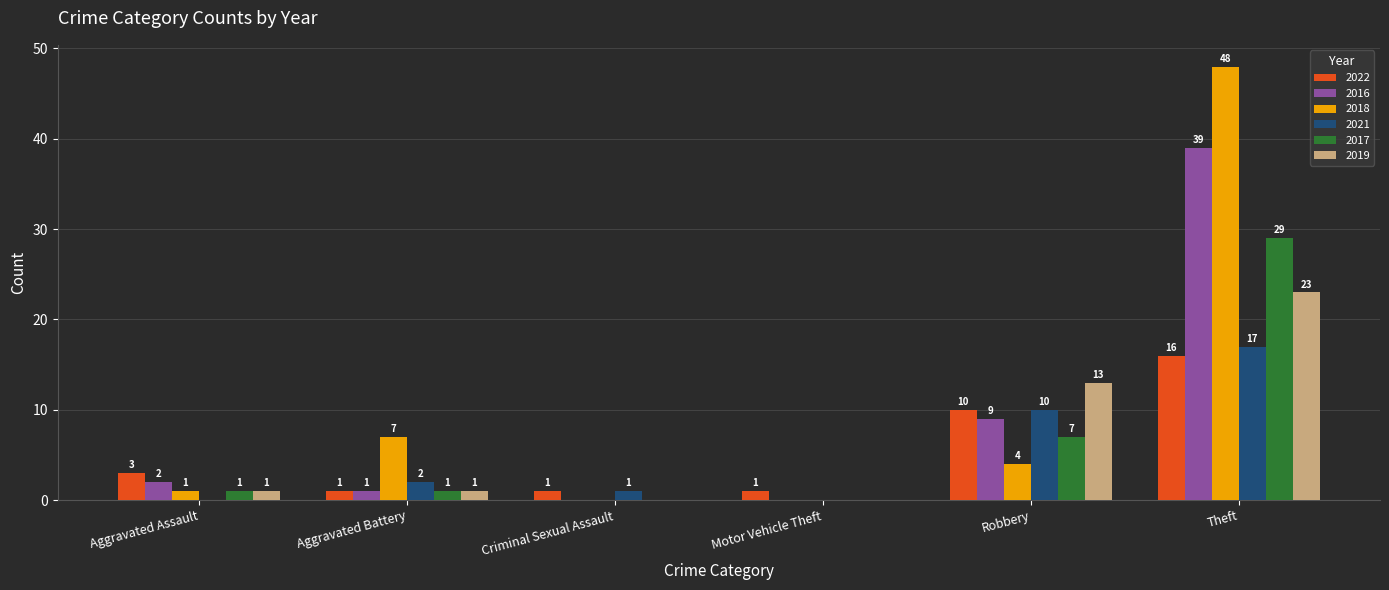

How many positive values does the 2016 series have?

4